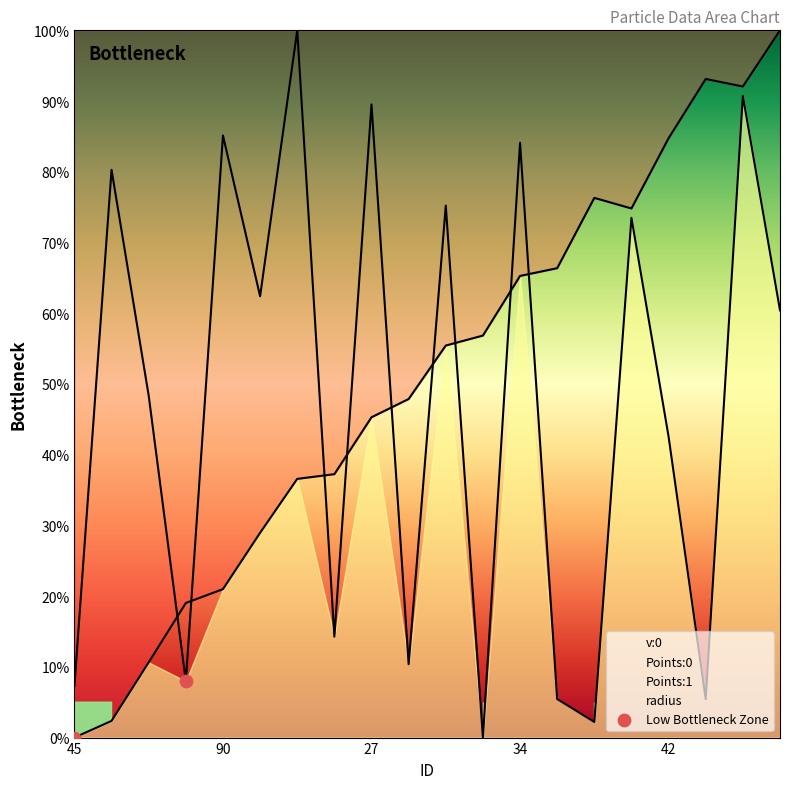

Which has a higher value, 90 or 45?

90